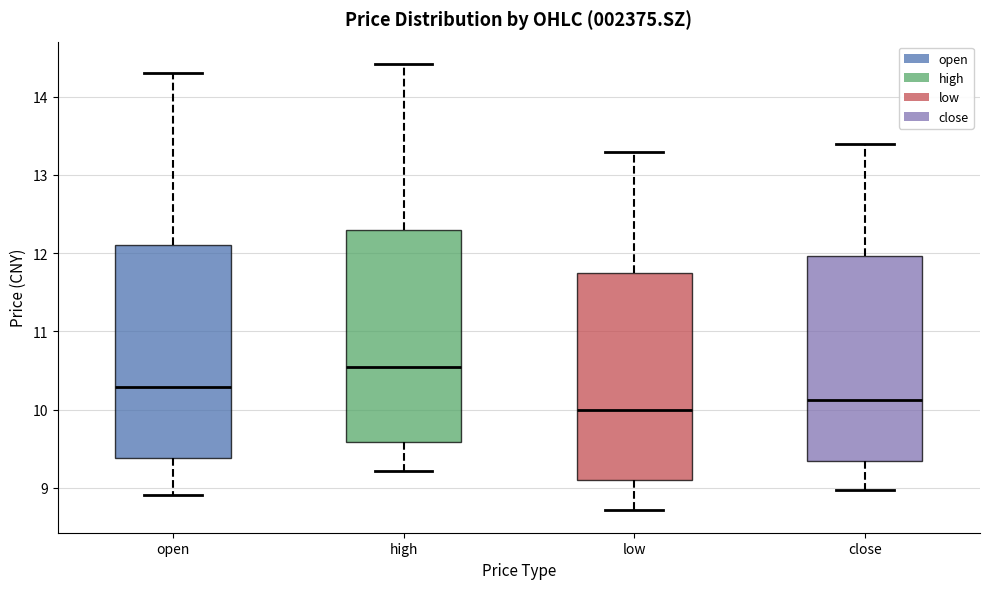

Where does the lower whisker of the box for close end on the y-axis? The values are not printed on the chart, so give them approximately, as read against the axis.

9.0